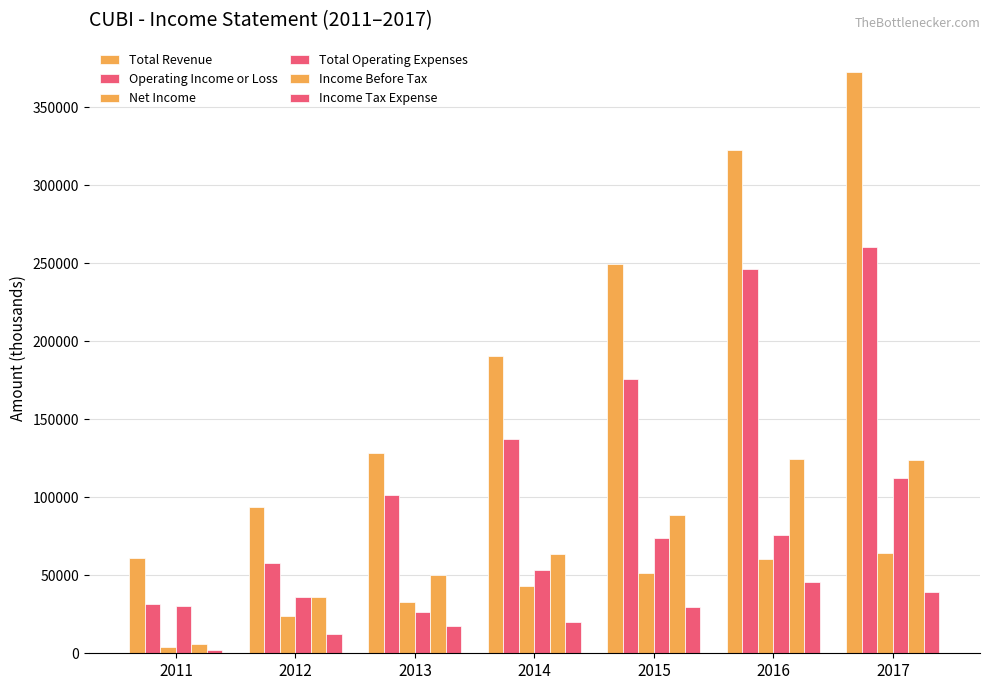

Reading left to right, extract all data points from this chart.

Total Revenue: 2011=61200	2012=93800	2013=128200	2014=190400	2015=249900	2016=322500	2017=372900
Operating Income or Loss: 2011=31300	2012=57800	2013=101600	2014=137200	2015=175700	2016=246500	2017=260600
Net Income: 2011=4000	2012=23800	2013=32700	2014=43200	2015=51600	2016=60200	2017=64400
Total Operating Expenses: 2011=30000	2012=36000	2013=26500	2014=53300	2015=74100	2016=76100	2017=112300
Income Before Tax: 2011=5900	2012=36100	2013=50300	2014=63400	2015=88500	2016=124600	2017=123900
Income Tax Expense: 2011=1800	2012=12300	2013=17600	2014=20200	2015=29900	2016=45900	2017=39500